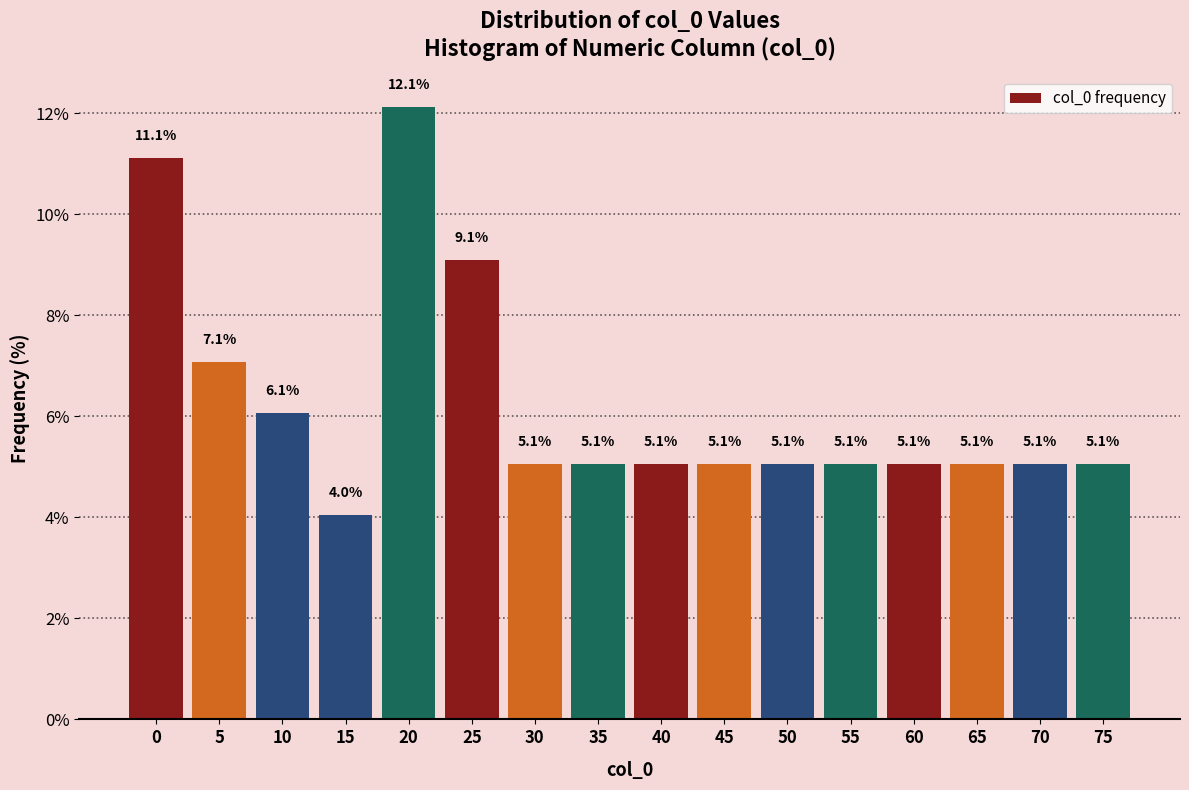

Reading left to right, transcribe all the data shown in this chart.

11.1	7.1	6.1	4.0	12.1	9.1	5.1	5.1	5.1	5.1	5.1	5.1	5.1	5.1	5.1	5.1